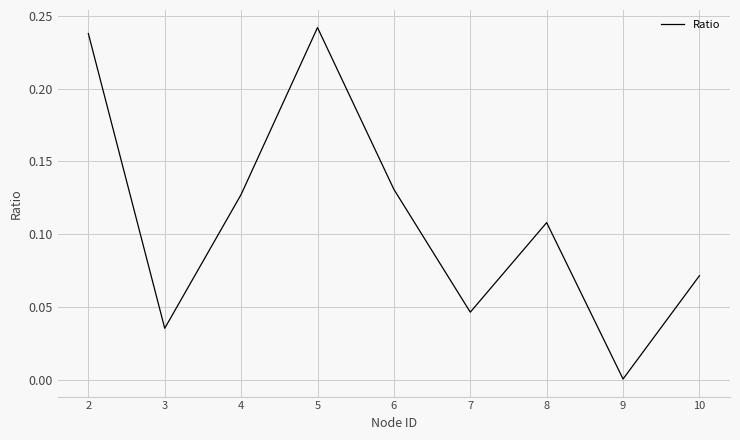

Which category has the lowest value across all series?

9